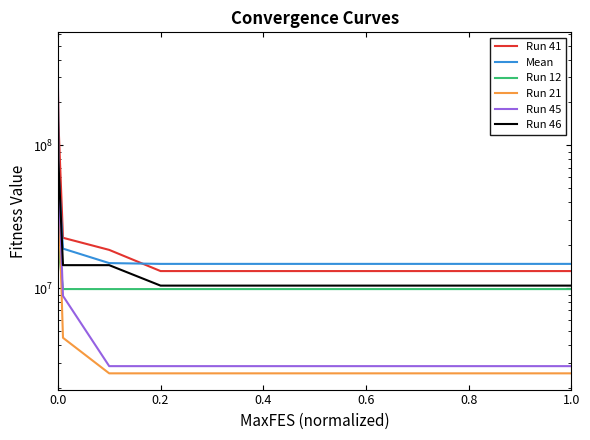

Reading left to right, transcribe all the data shown in this chart.

Run 41: 289371002.2	149419173.2	22578932.3	18574355.0	13200160.6	13200160.6	13200160.6	13200160.6	13200160.6	13200160.6	13200160.6	13200160.6	13200160.6
Mean: 260354986.4	67564349.3	18958509.7	15012133.0	14823030.8	14823030.8	14823030.8	14823030.8	14823030.8	14823030.8	14823030.8	14823030.8	14823030.8
Run 12: 318120507.0	19426612.1	9876725.8	9872552.9	9872552.9	9872552.9	9872552.9	9872552.9	9872552.9	9872552.9	9872552.9	9872552.9	9872552.9
Run 21: 144902817.6	48762998.3	4501394.7	2537639.6	2537639.6	2537639.6	2537639.6	2537639.6	2537639.6	2537639.6	2537639.6	2537639.6	2537639.6
Run 45: 477121489.0	64765225.2	8846145.3	2850334.8	2850334.8	2850334.8	2850334.8	2850334.8	2850334.8	2850334.8	2850334.8	2850334.8	2850334.8
Run 46: 296938218.3	78908252.9	14522173.0	14522173.0	10441258.0	10441258.0	10441258.0	10441258.0	10441258.0	10441258.0	10441258.0	10441258.0	10441258.0